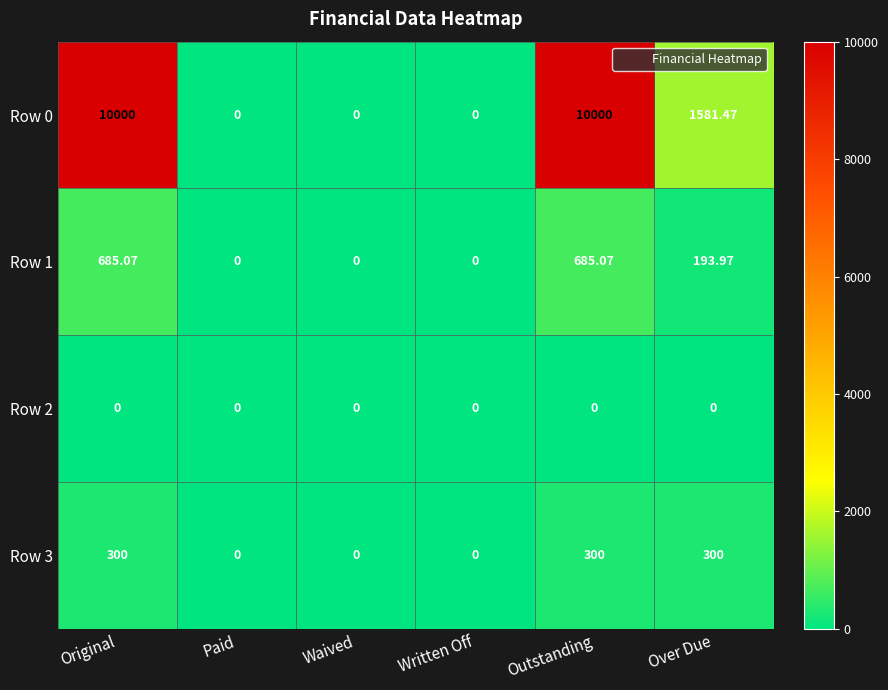

Is the value of Row 2 at Written Off greater than the value of Row 0 at Outstanding?

No